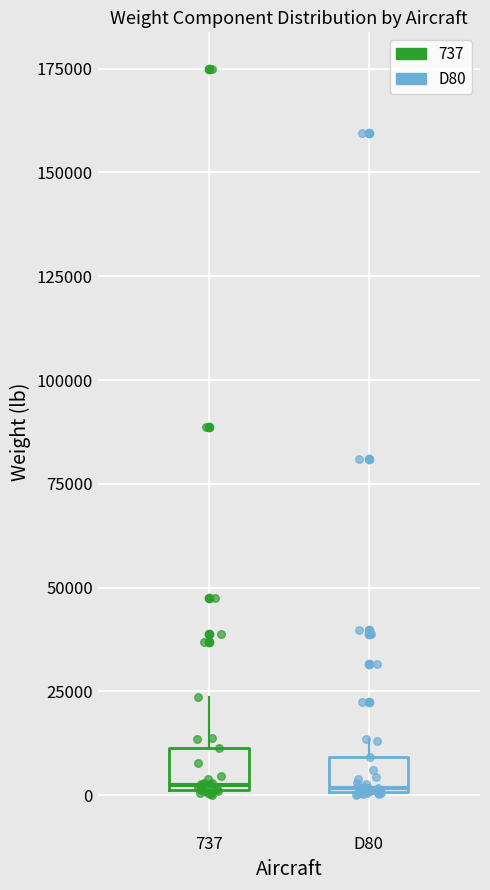

Where does the median line of the box for 737 sit on the y-axis? The values are not printed on the chart, so give them approximately, as read against the axis.

5000